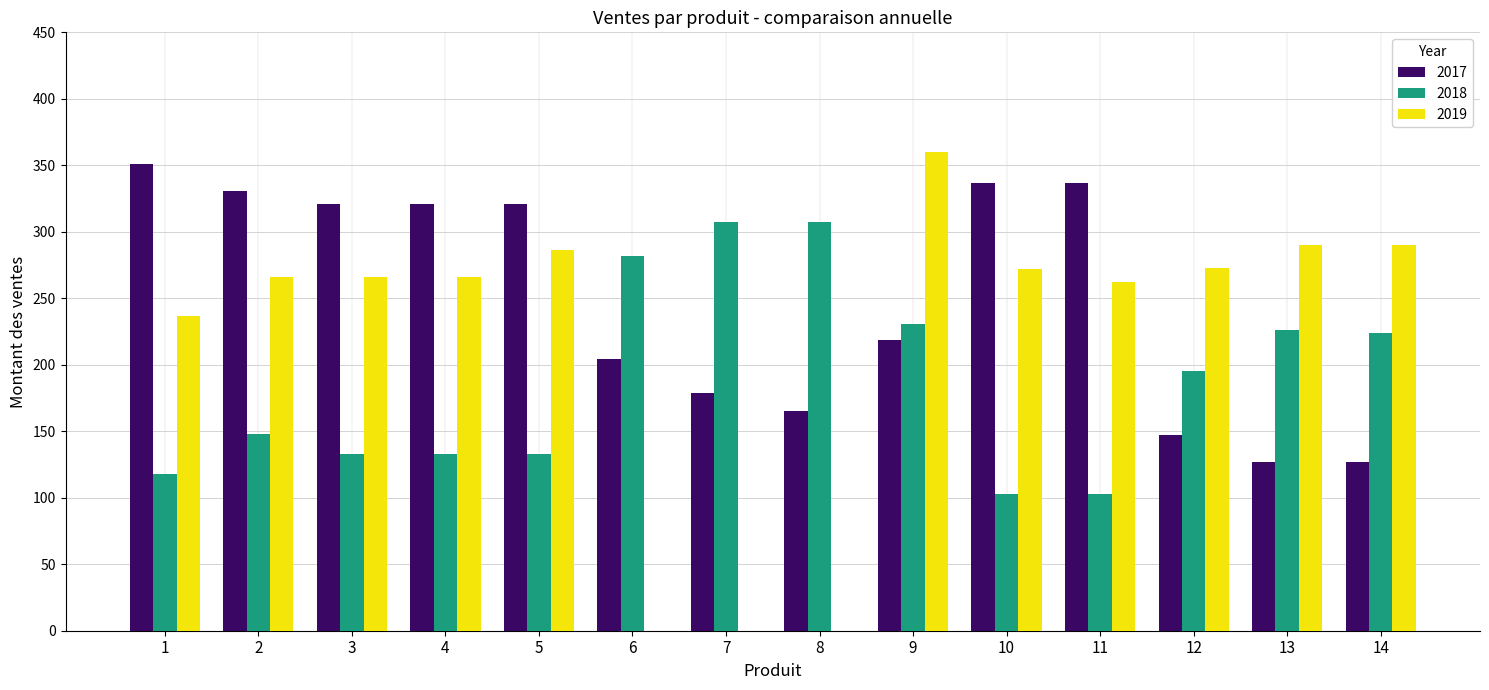

Between 6 and 12, which series saw the biggest shift?

2019